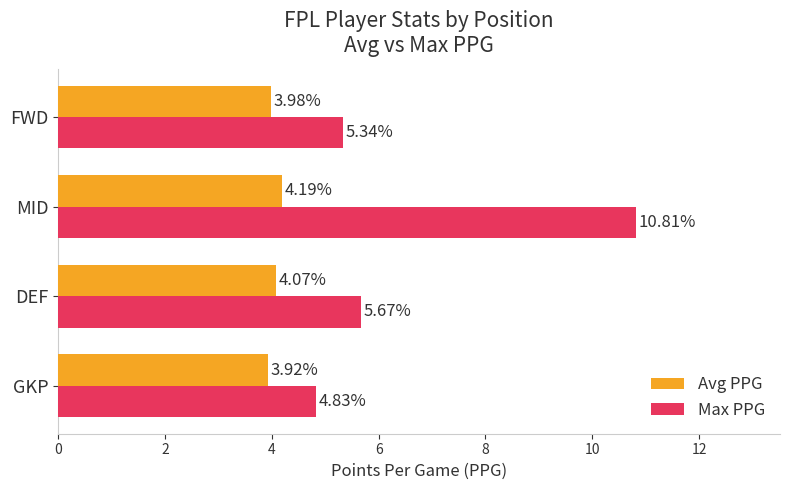

Which series has the widest spread of values?

Max PPG